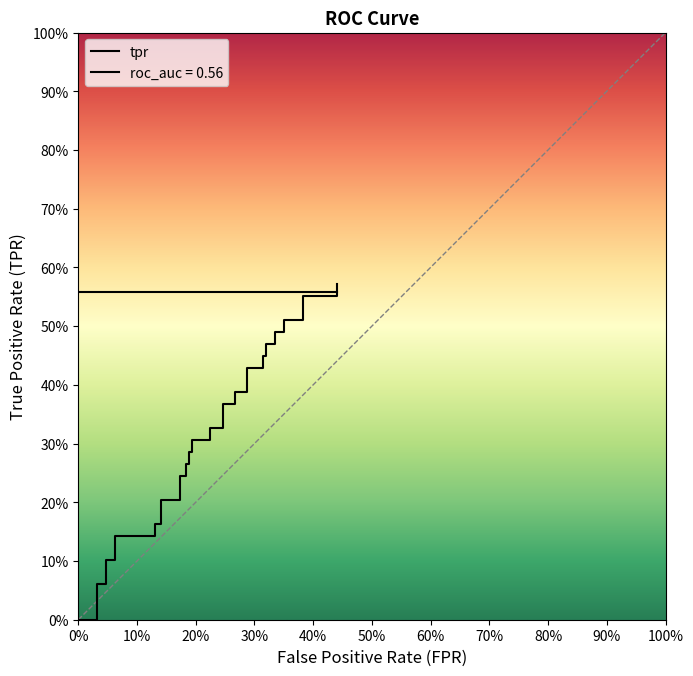

Is this an area chart (filled region under the line)?

No